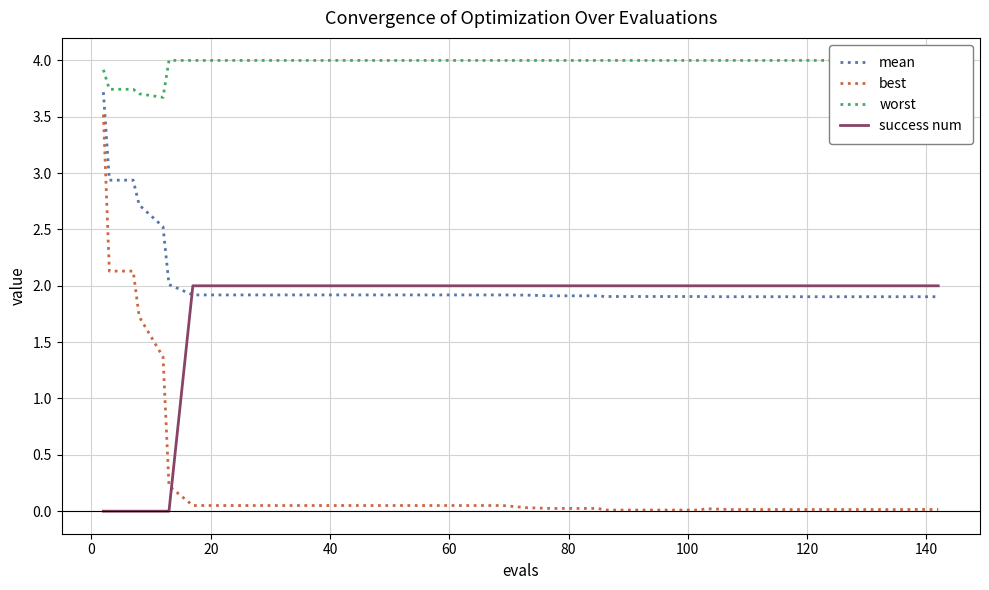

What is the average value of the best series?

0.3